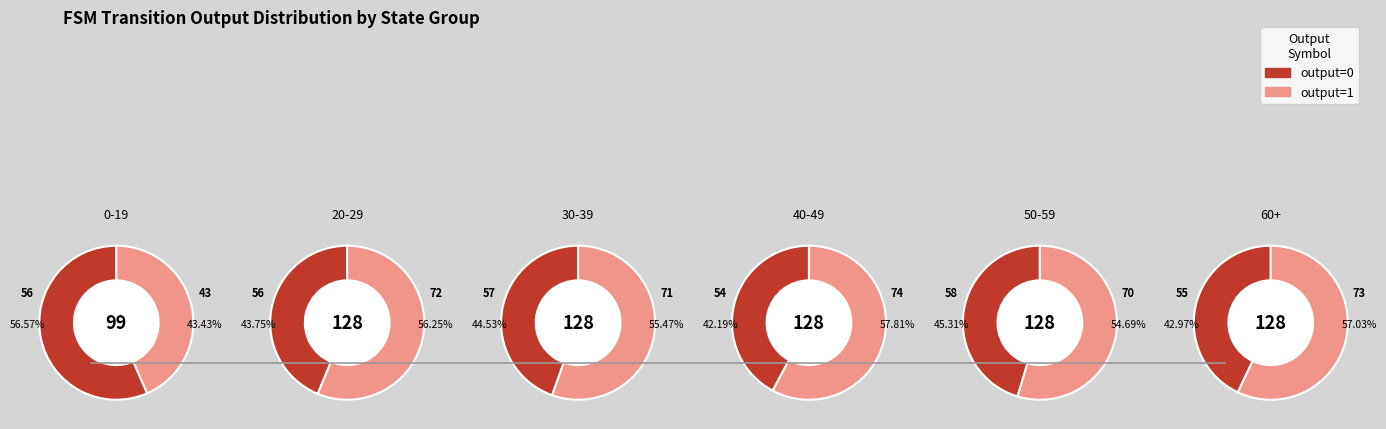

Do 20-29 and 0-19 together represent more than half of the pie?

No